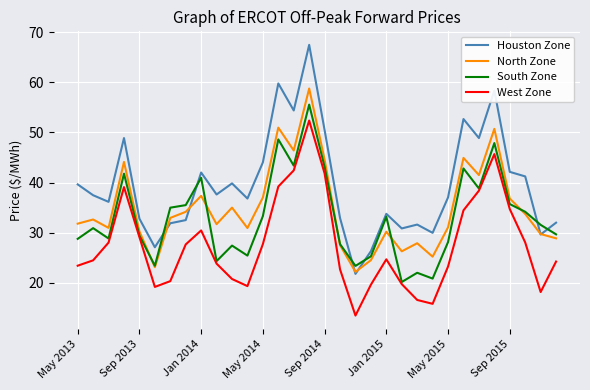

Which series has the largest total across all categories?

Houston Zone